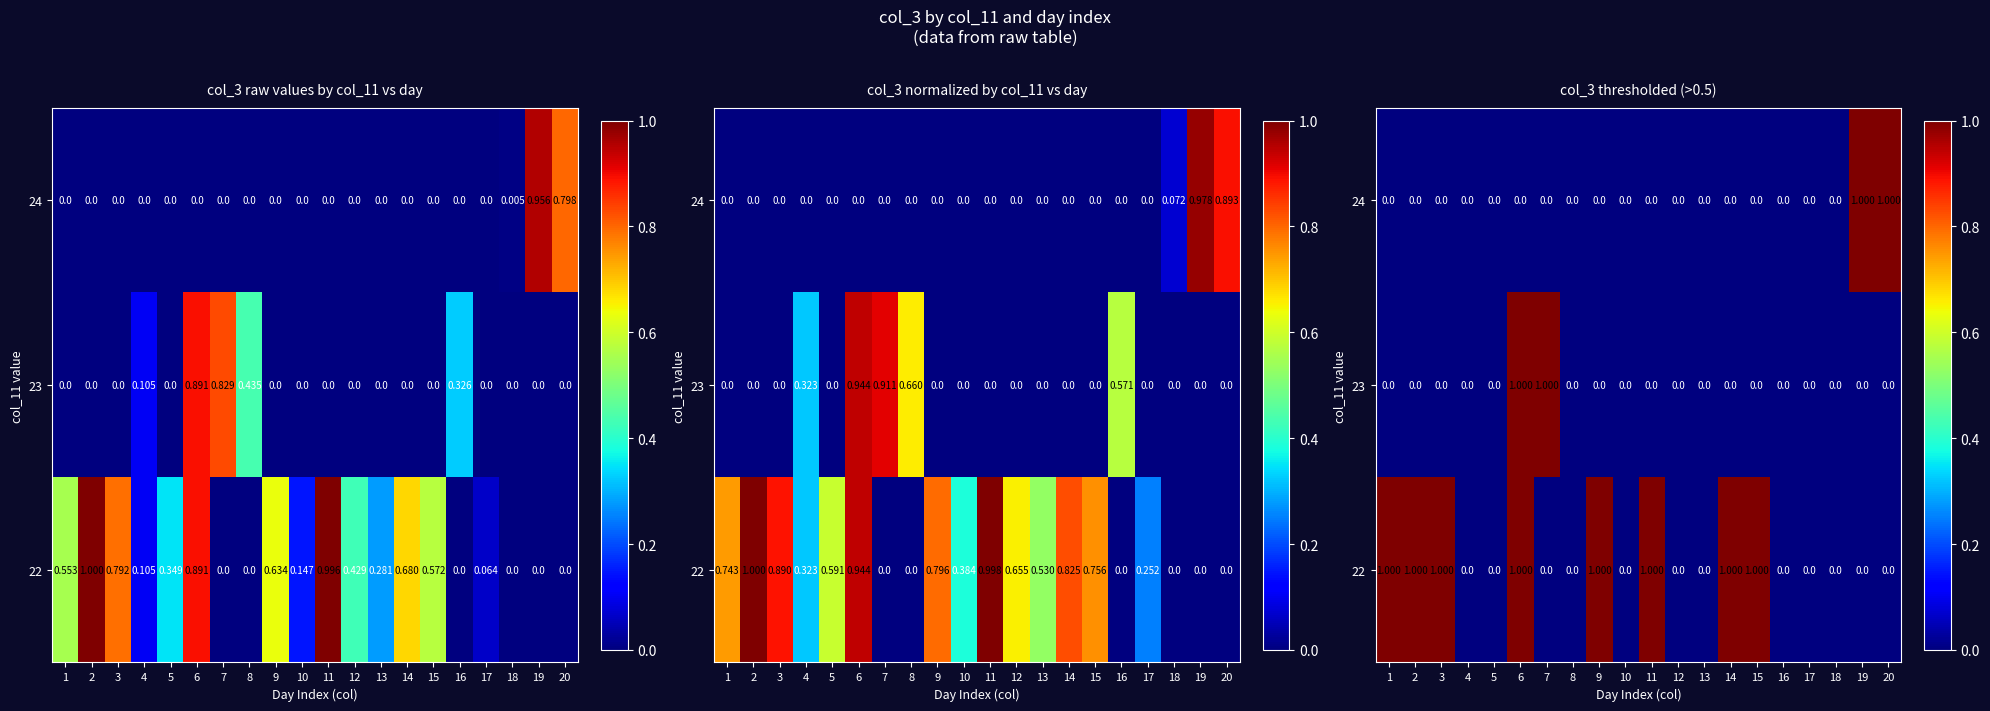

What is the sum of all 24 values?

2